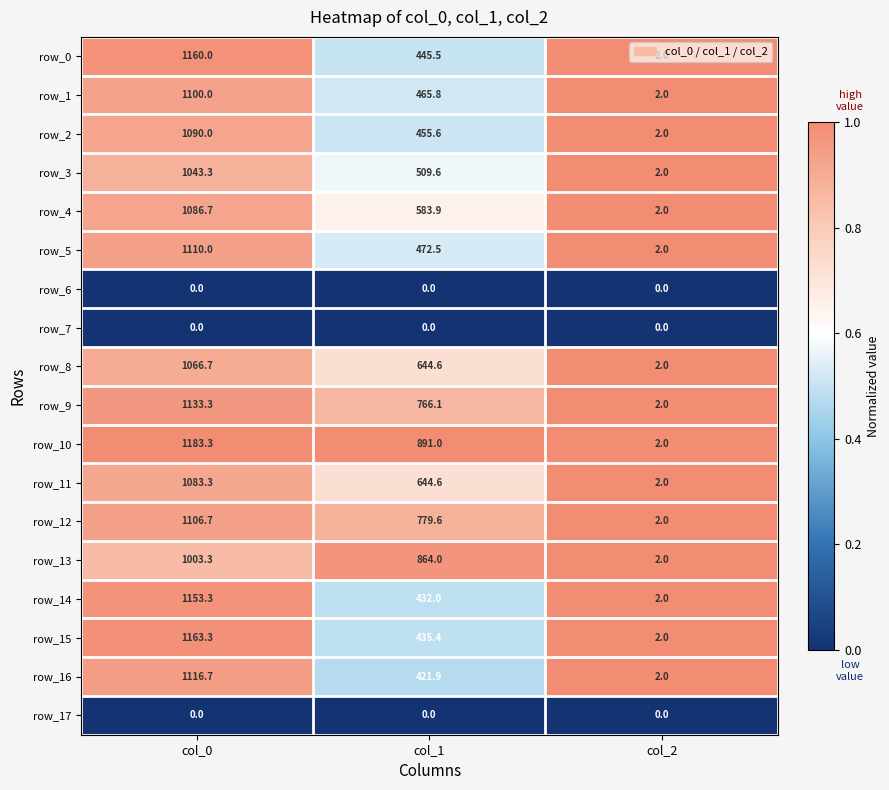

What is the approximate value of row_8 at col_1?

644.6